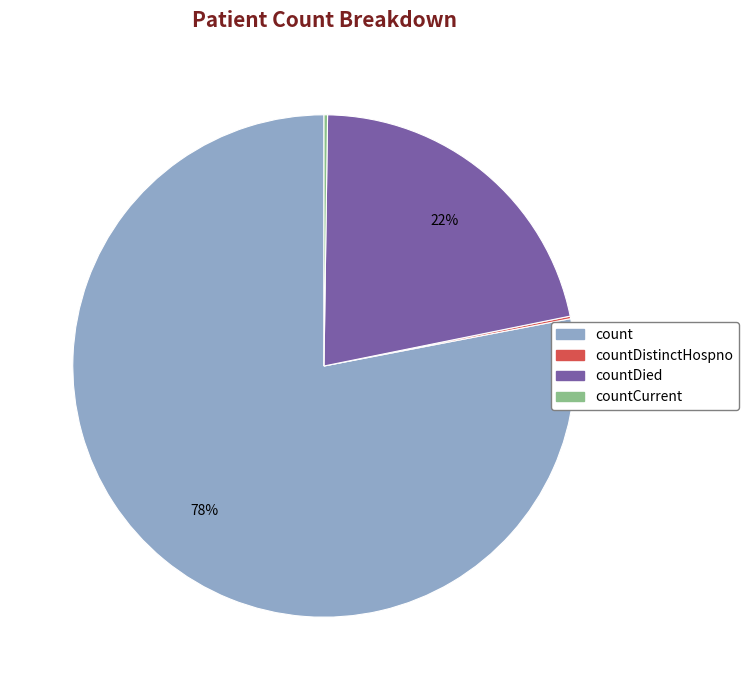

To the nearest percent, what is the difference between the largest and smallest slice percentages?

78%